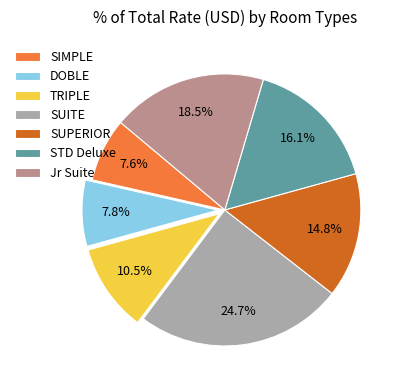

The TRIPLE slice represents 4% of the pie. True or false?

False